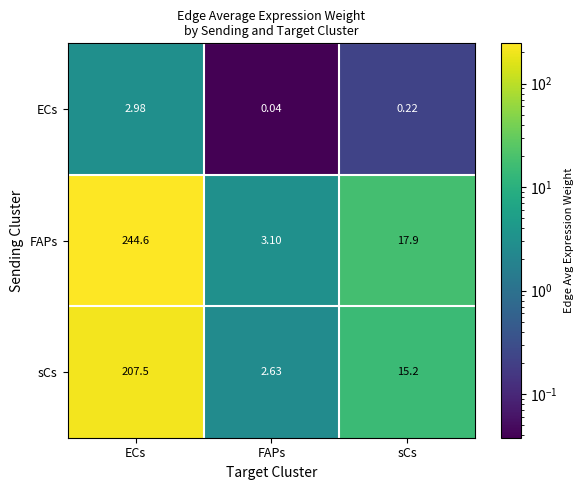

Which series has the largest total across all categories?

FAPs